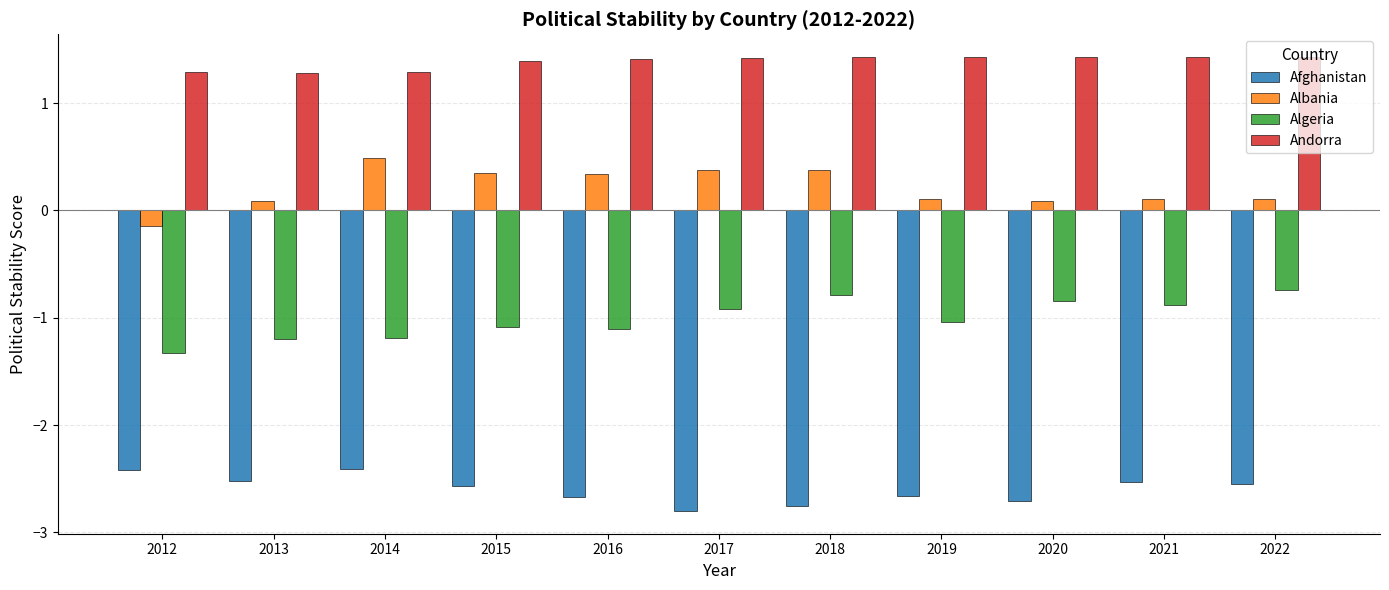

At how many categories does at least one series exceed 0?

11